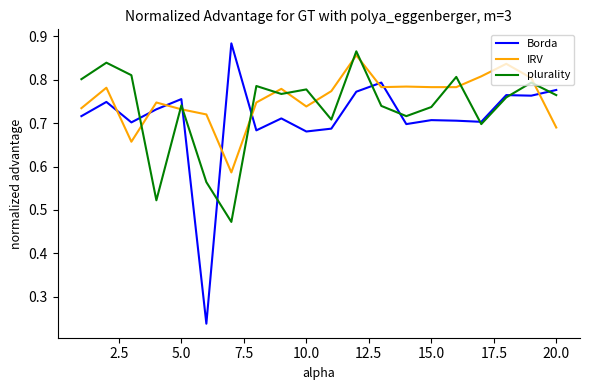

Which series has the widest spread of values?

Borda